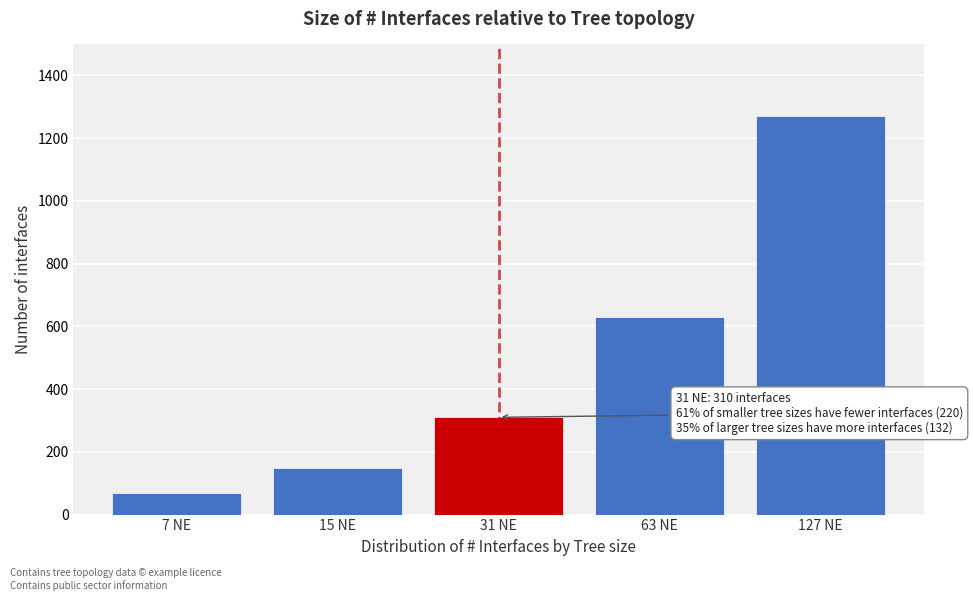

Reading left to right, extract all data points from this chart.

70	150	310	630	1270